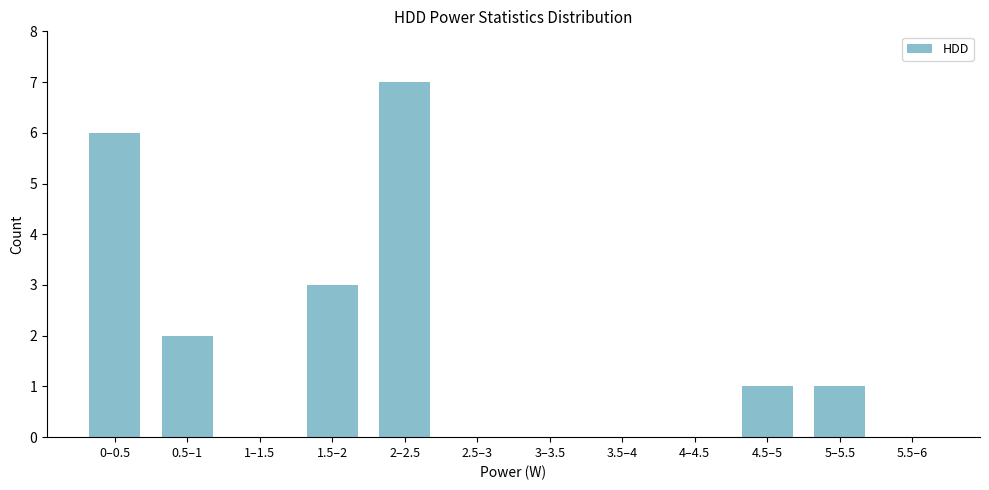

Reading left to right, list all the values displayed in this chart.

0–0.5=6	0.5–1=2	1–1.5=0	1.5–2=3	2–2.5=7	2.5–3=0	3–3.5=0	3.5–4=0	4–4.5=0	4.5–5=1	5–5.5=1	5.5–6=0